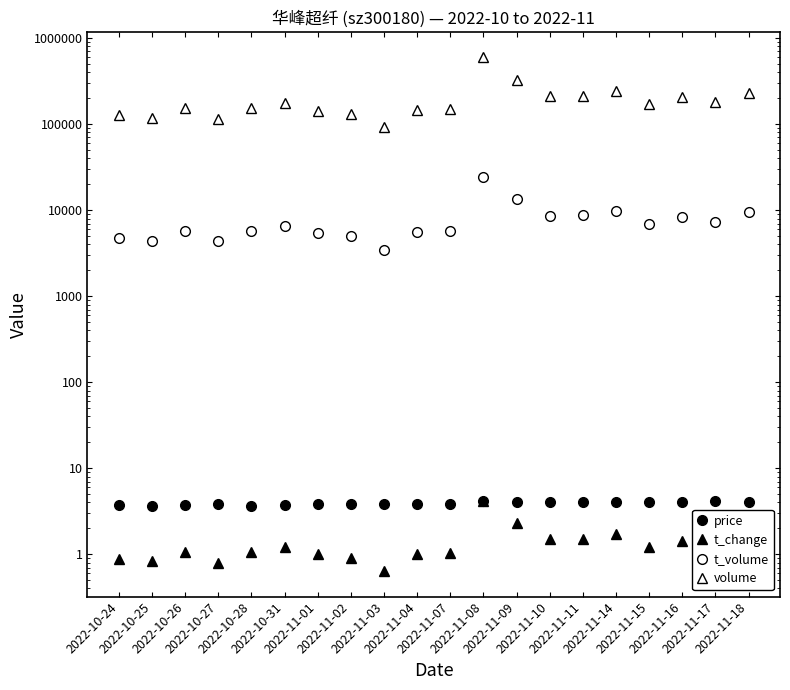

What is the difference between the second highest and minimum values in the volume series?

237765.0